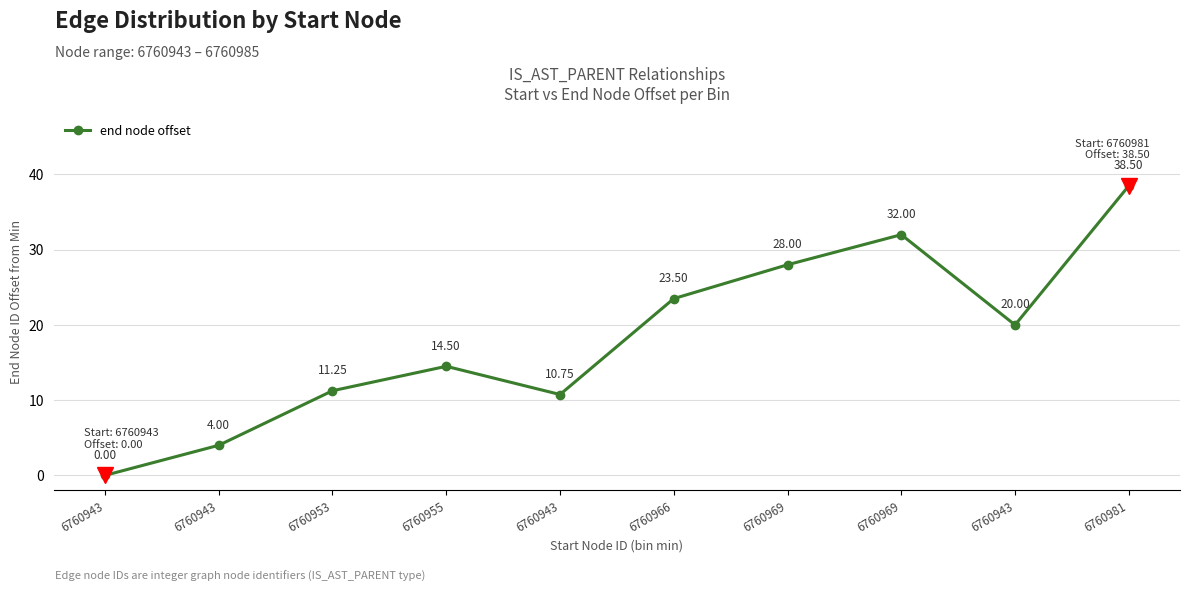

How many lines are shown in the chart?

1